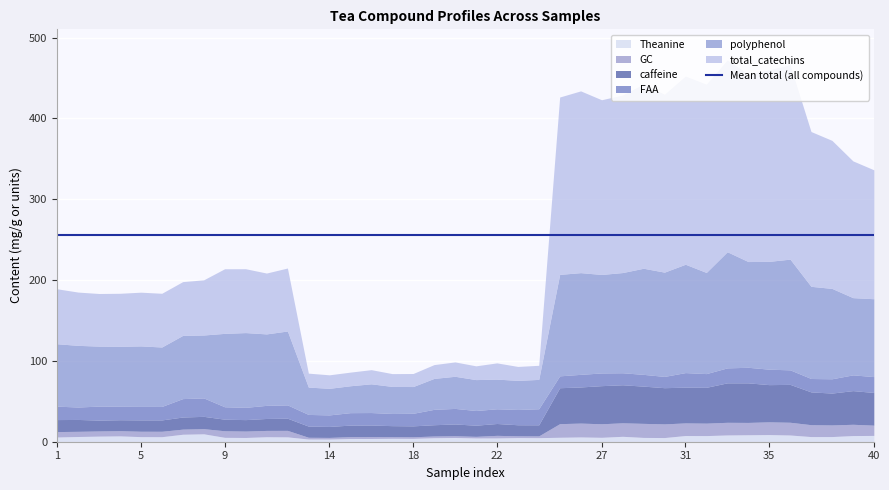

Where do total_catechins and FAA first cross each other?

17 and 18